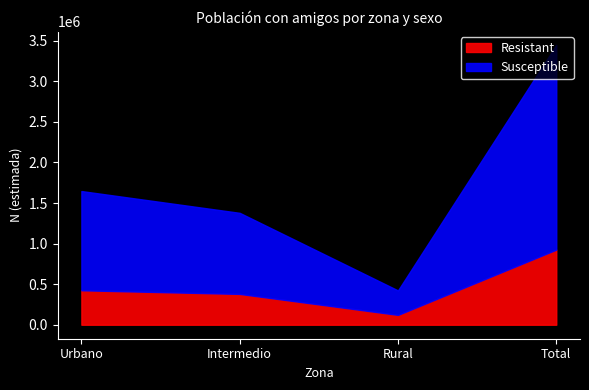

List the series in order of their peak value, lowest first.

Resistant, Susceptible